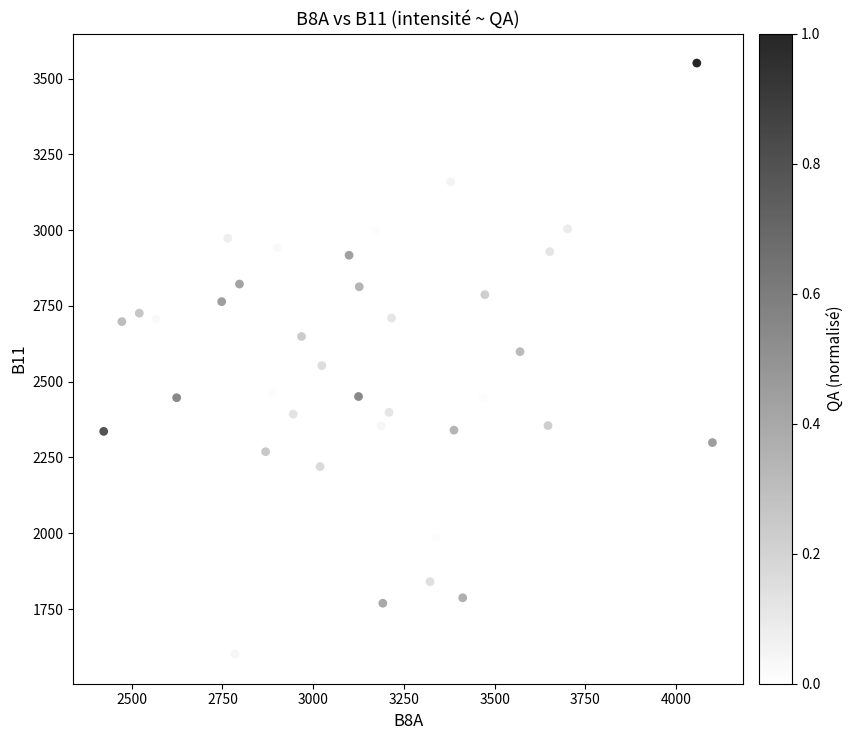

What is the range of Y values (max minus min)?

1950